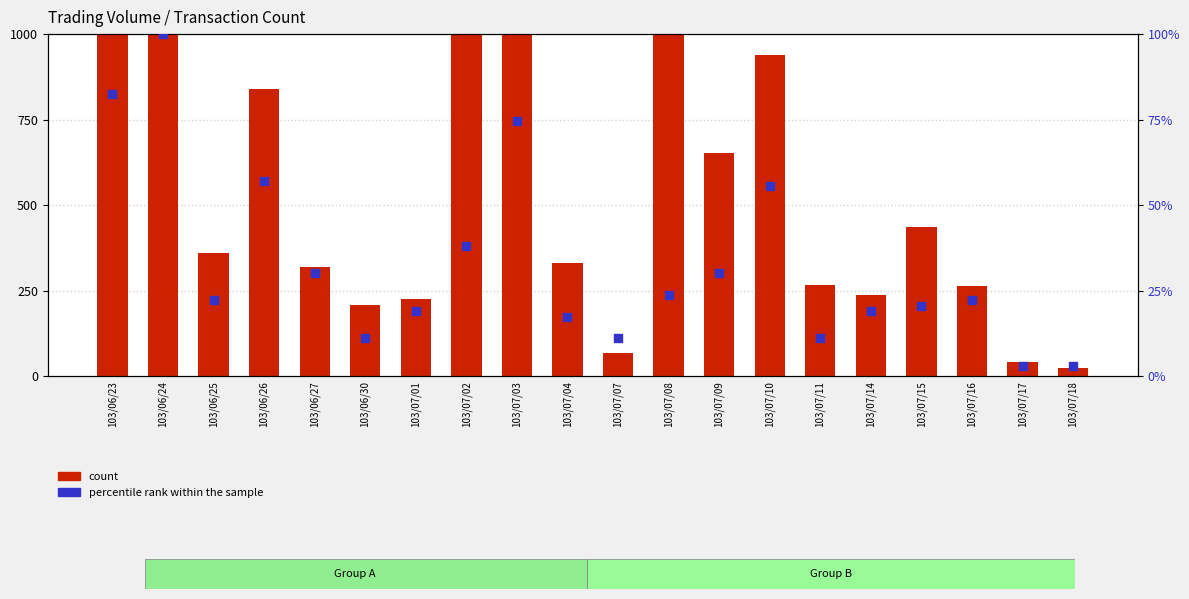

Is the value of count at 103/07/15 greater than the value of percentile rank within the sample at 103/06/30?

Yes